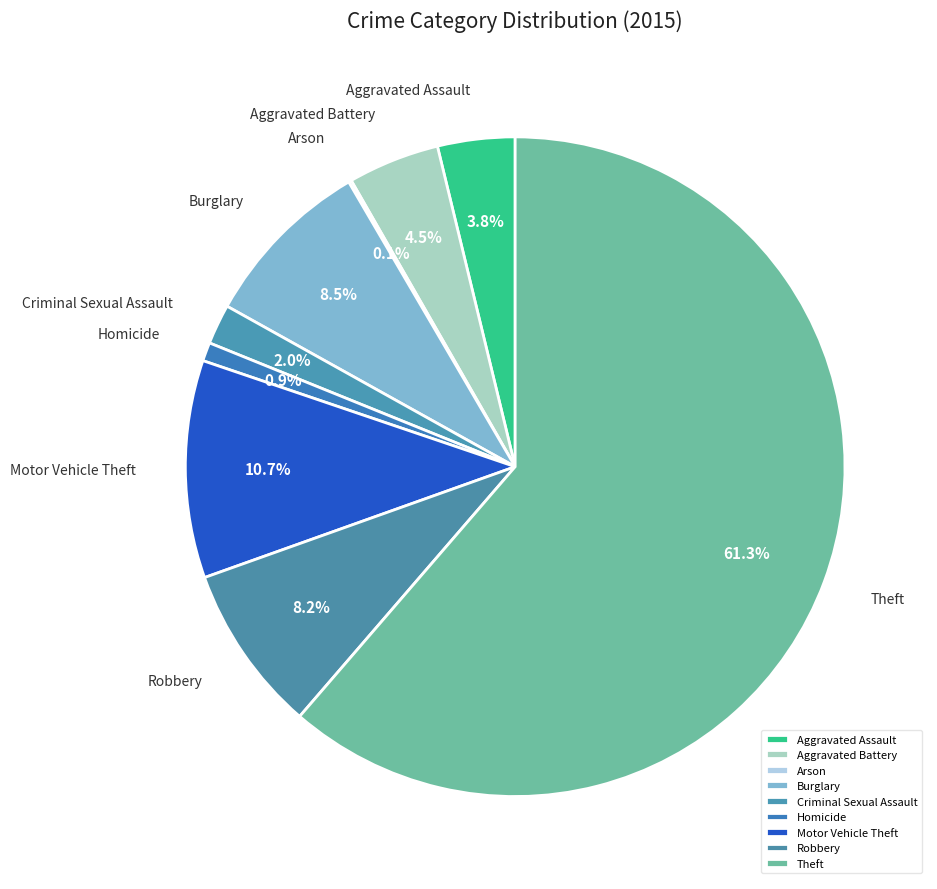

Does any single category account for the majority?

Yes